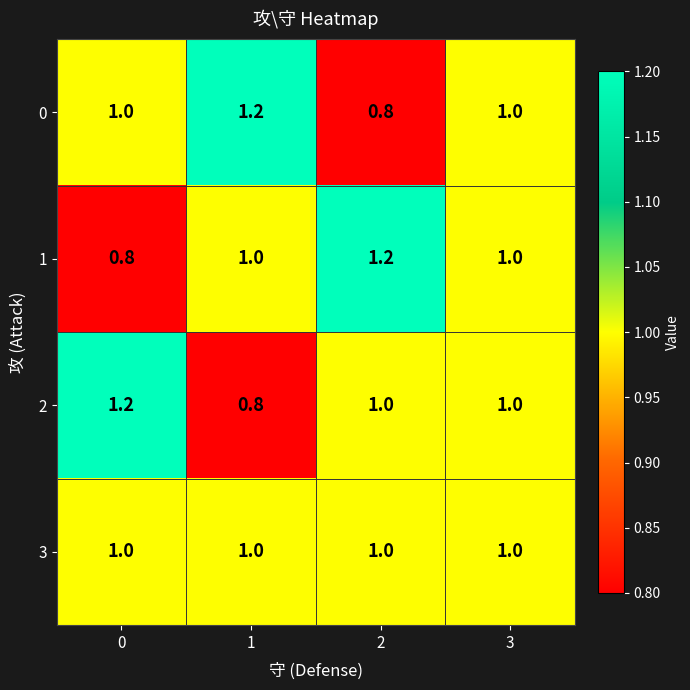

What is the maximum value shown in the chart?

1.2